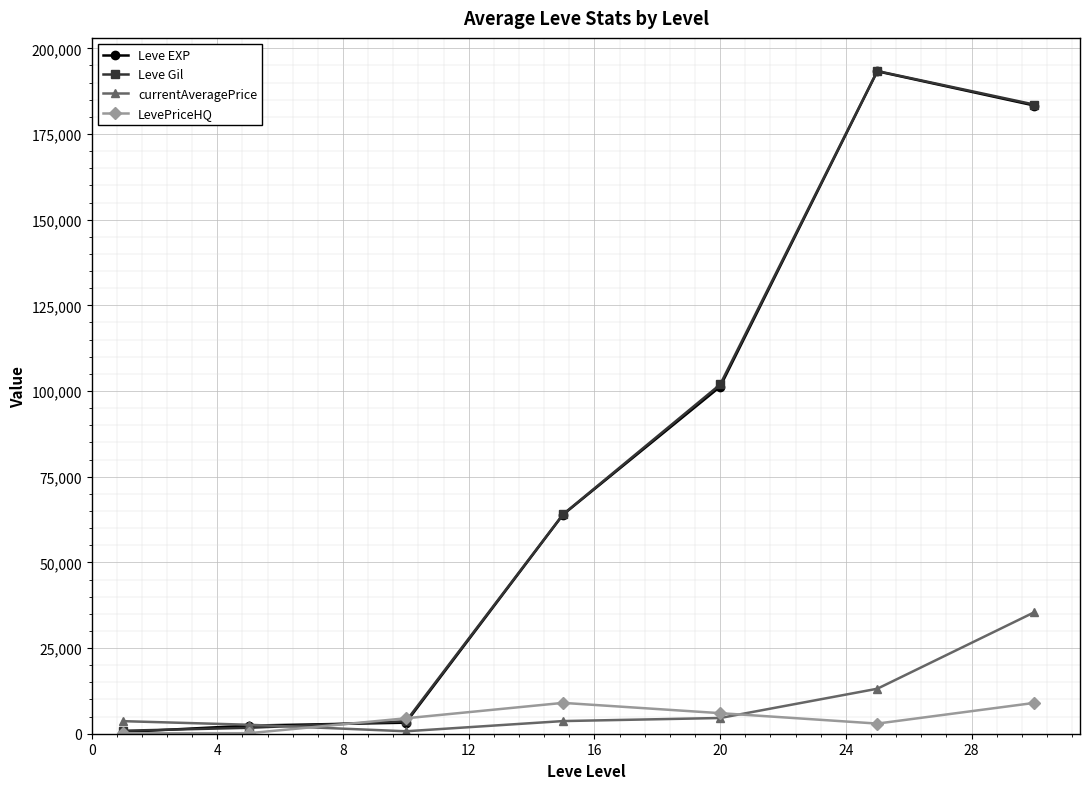

What is the maximum value shown in the chart?

193376